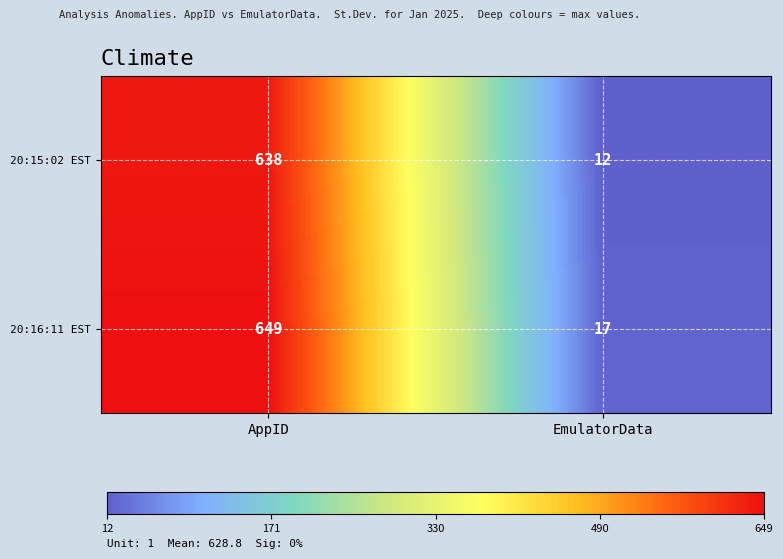

At how many categories does at least one series exceed 619?

1